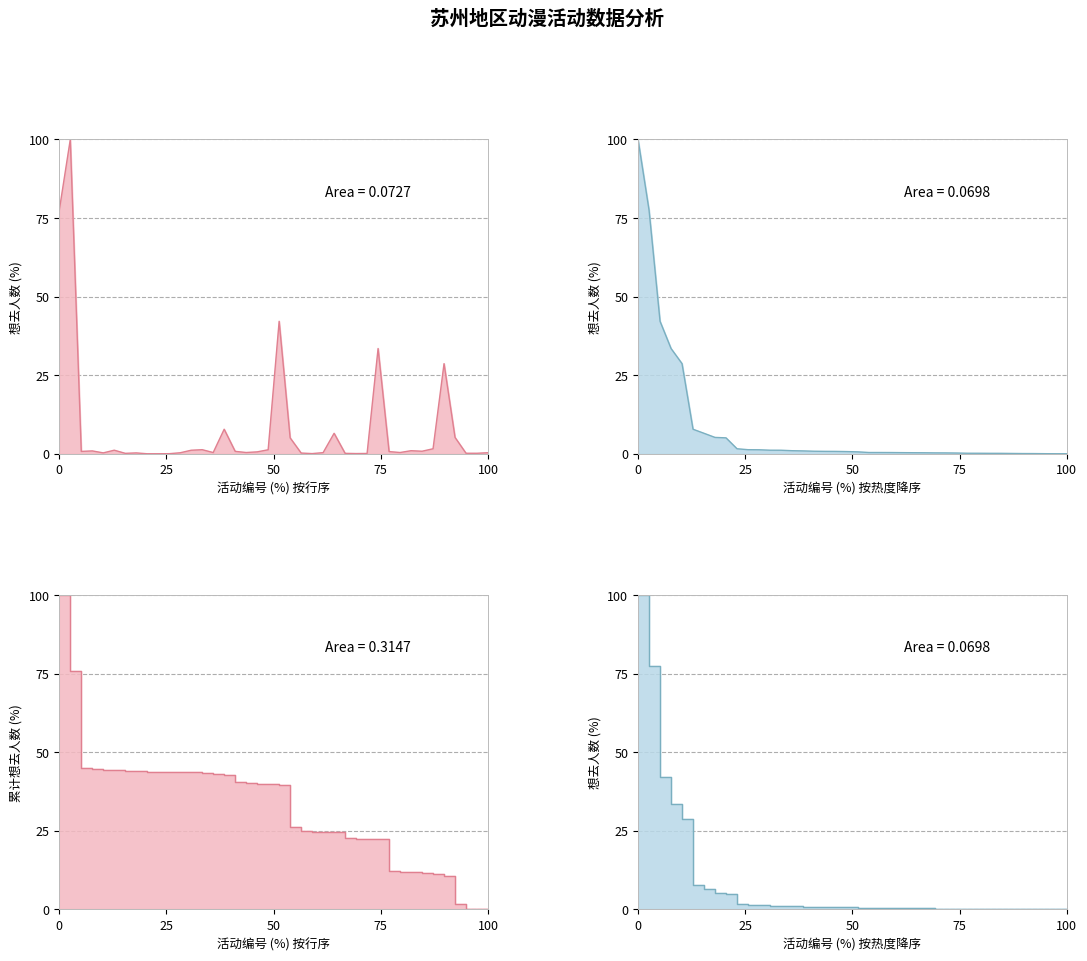

How many data points does each series have?

40